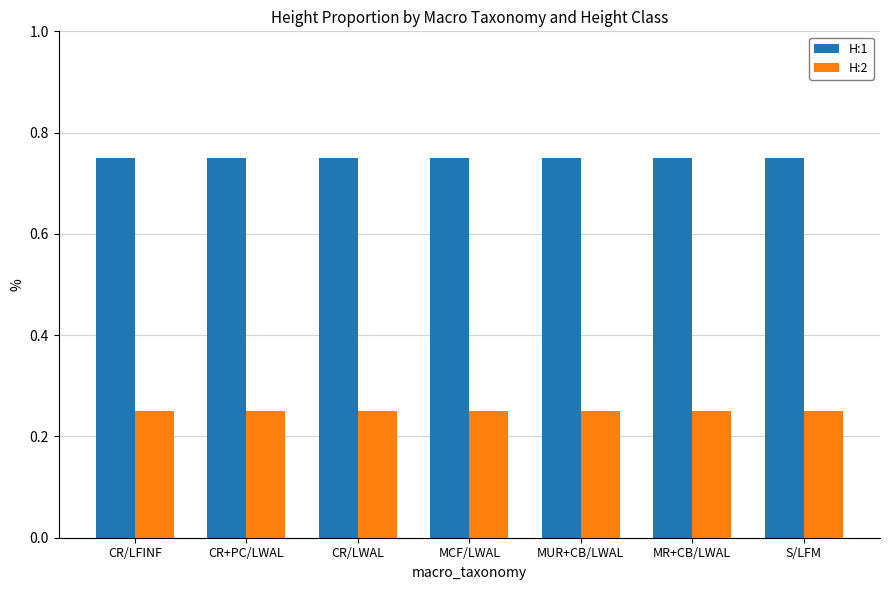

True or false: H:1 has a value of 0.5 at S/LFM.

False